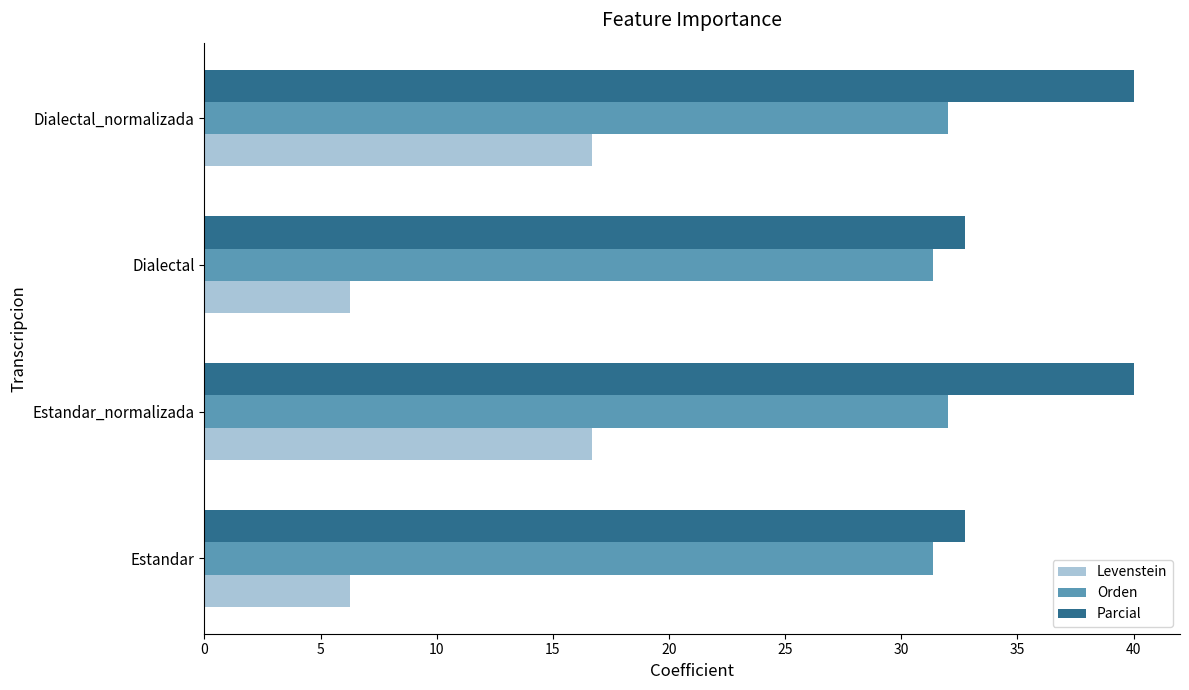

Between Estandar and Dialectal_normalizada, which series saw the biggest shift?

Levenstein